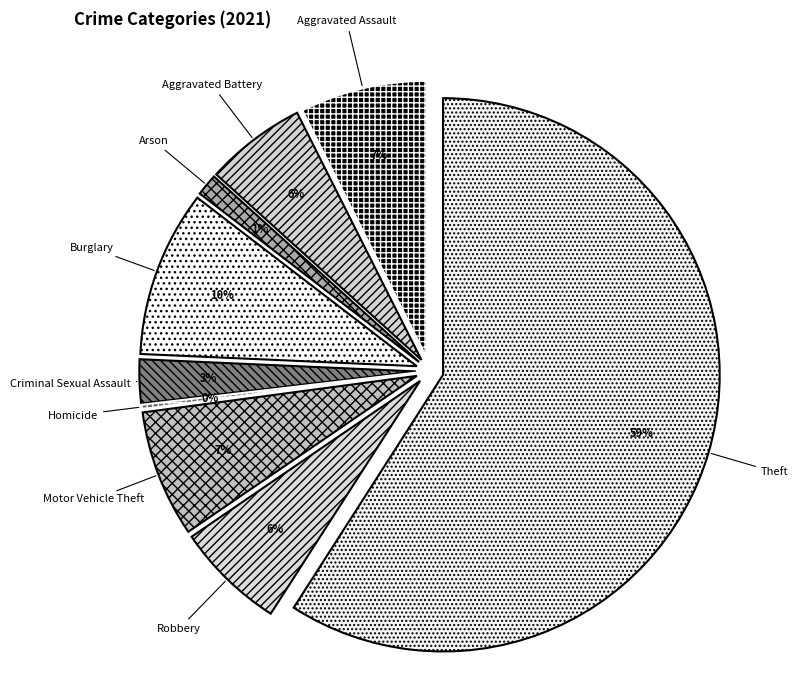

To the nearest percent, what is the average slice percentage?

11%